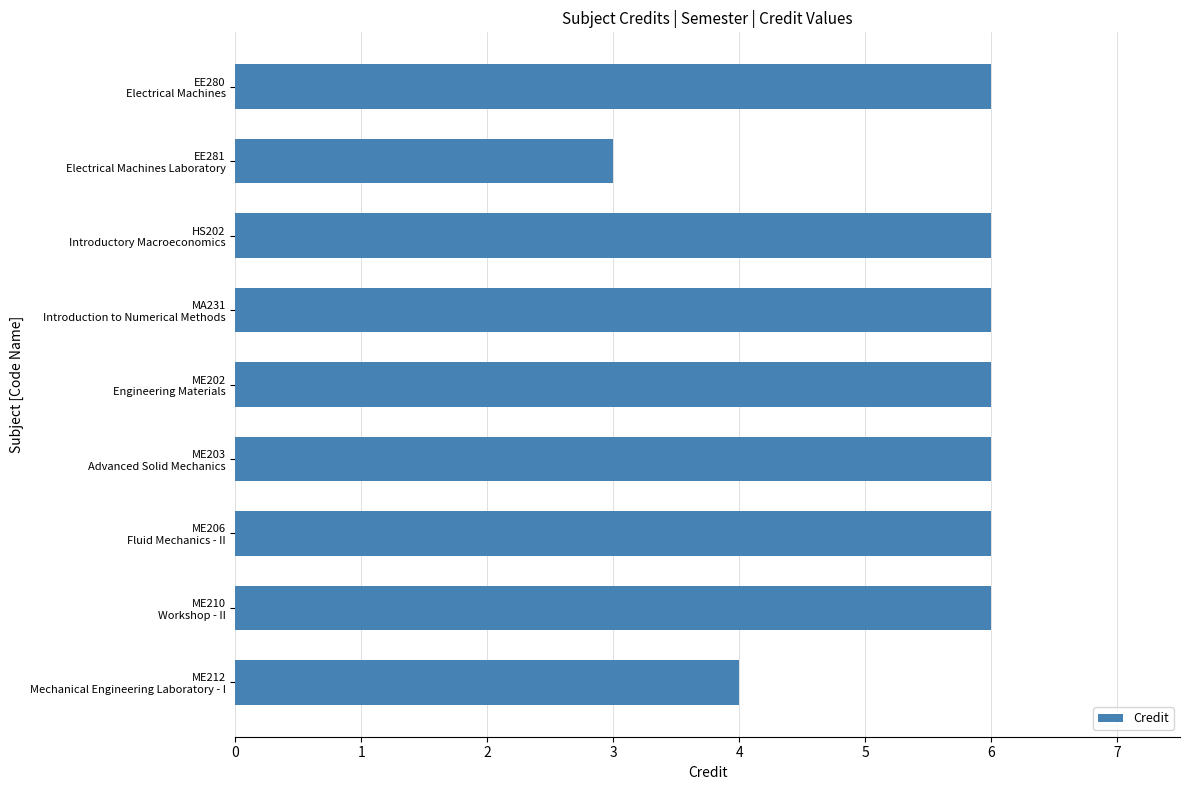

What is the difference between the maximum and minimum values?

3